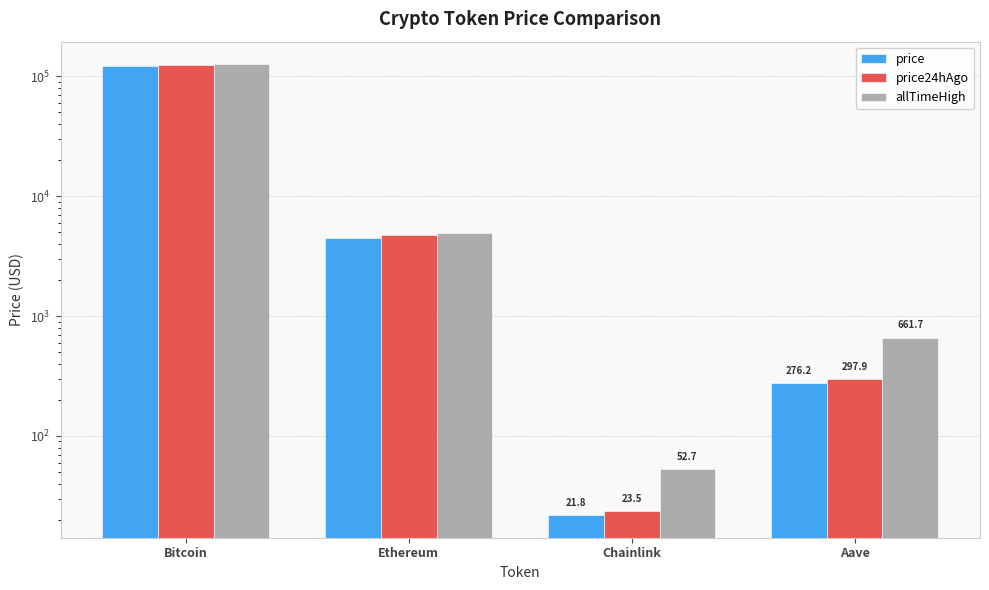

Reading left to right, extract all data points from this chart.

price: 121446.0	4437.0	21.8	276.2
price24hAgo: 124636.0	4729.4	23.5	297.9
allTimeHigh: 126080.0	4946.1	52.7	661.7